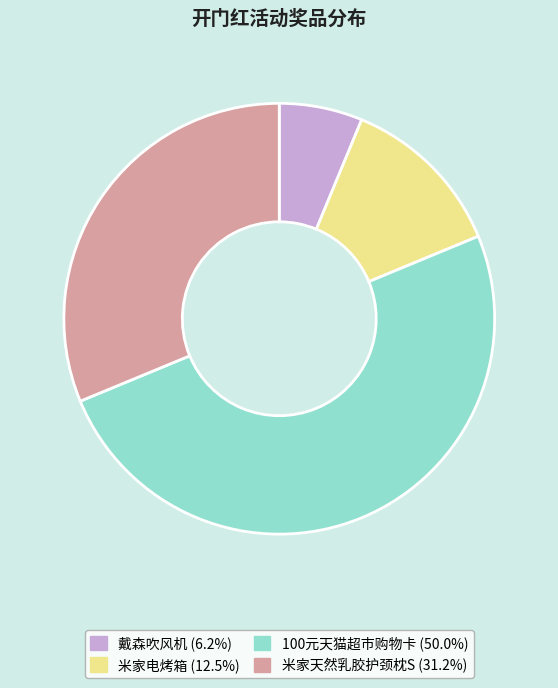

Which category has the biggest portion of the pie?

100元天猫超市购物卡